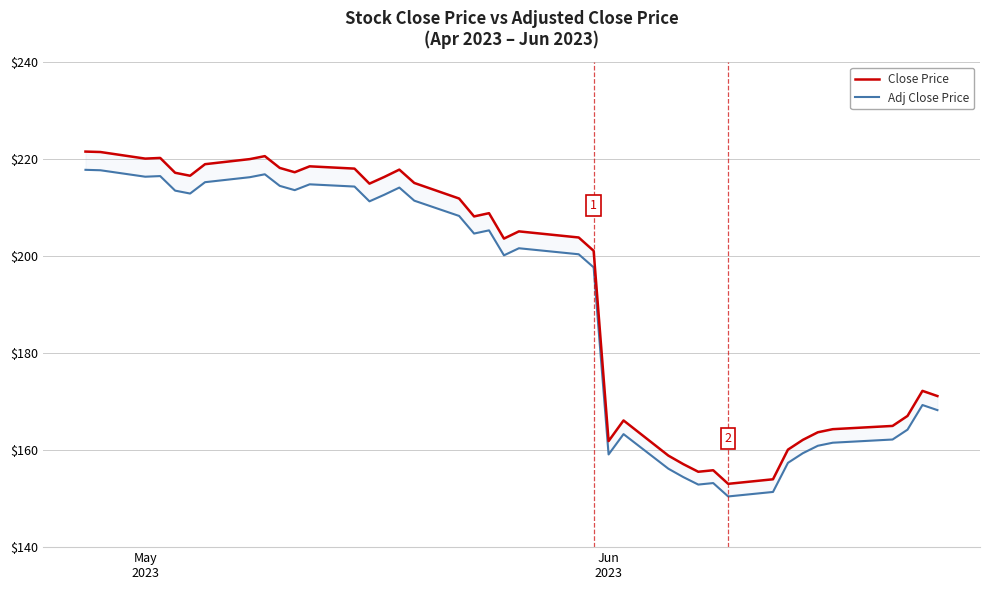

How many data points in Adj Close Price are above 204?

20